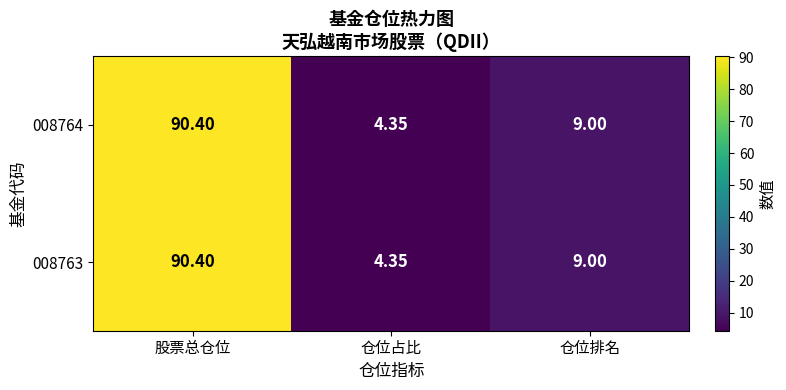

Is the value of 008763 at 股票总仓位 greater than the value of 008764 at 仓位占比?

Yes